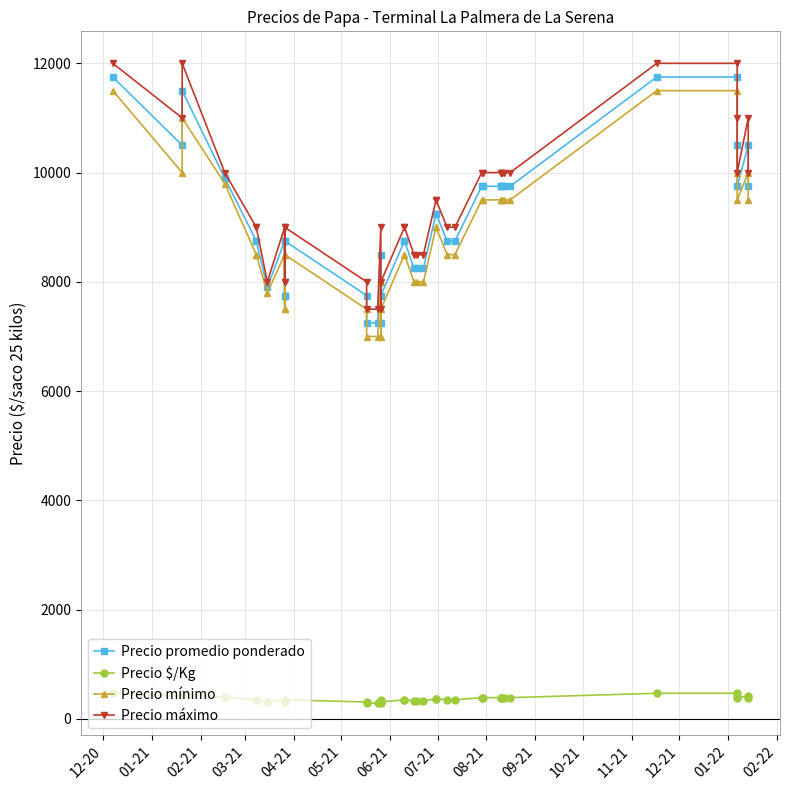

How many interior local valleys does the Precio mínimo series have?

4